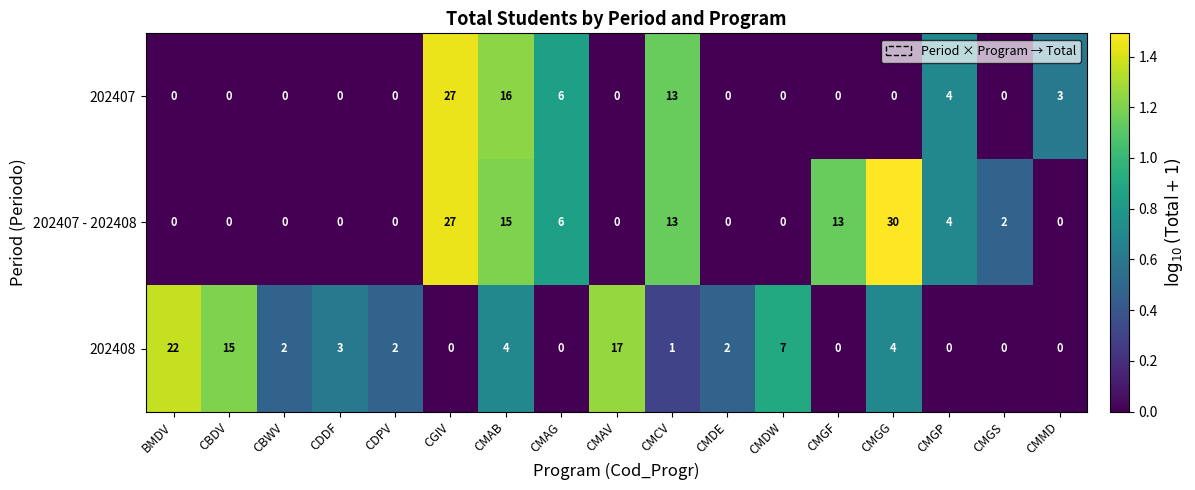

What value does the 202408 series have at CMAB, to the nearest 5?

5